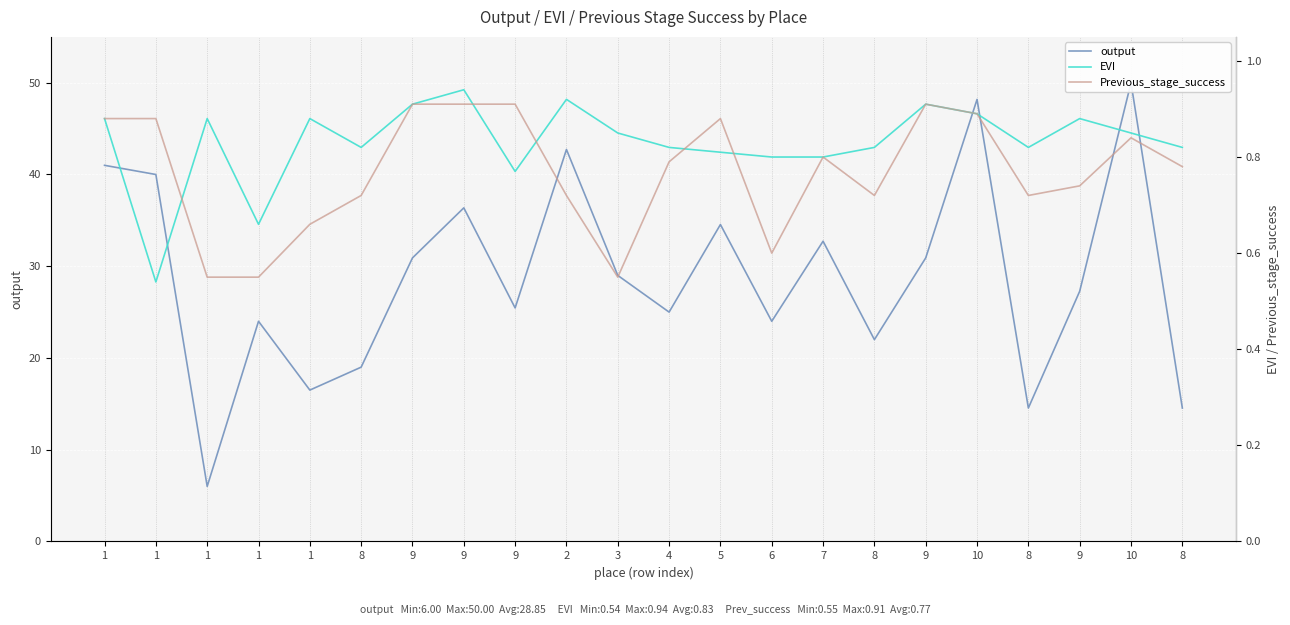

How many lines are shown in the chart?

3